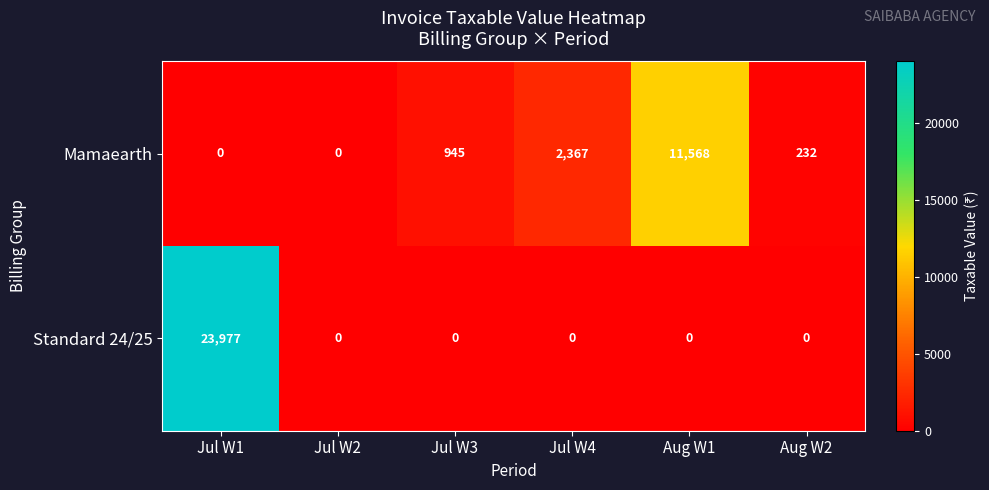

Rank the series by their average value, from highest to lowest.

Standard 24/25, Mamaearth